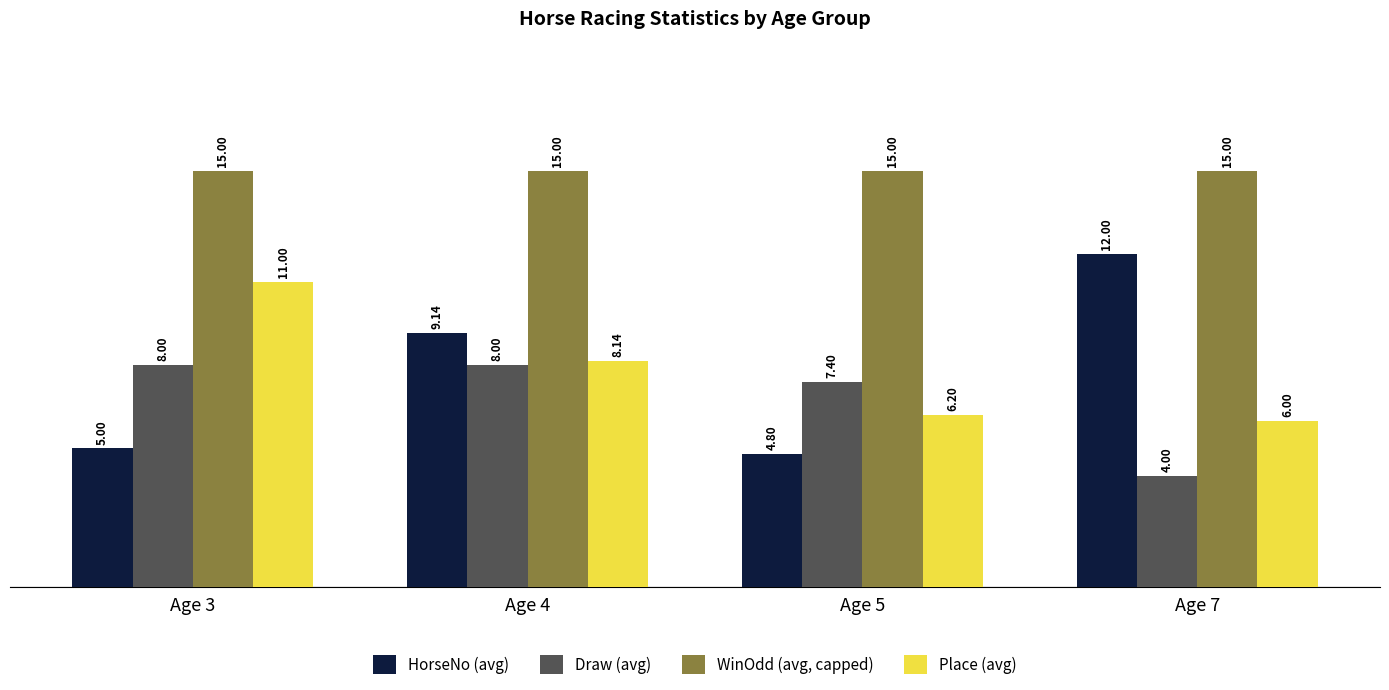

What is the smallest value displayed?

4.0